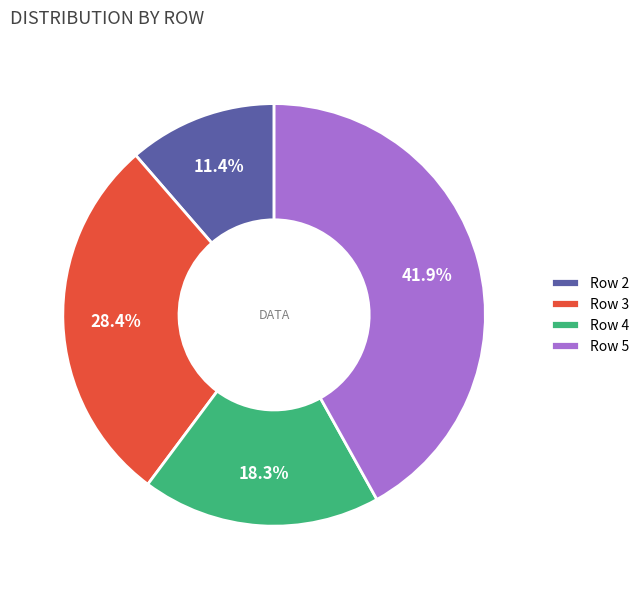

What is the largest slice in the pie chart?

Row 5